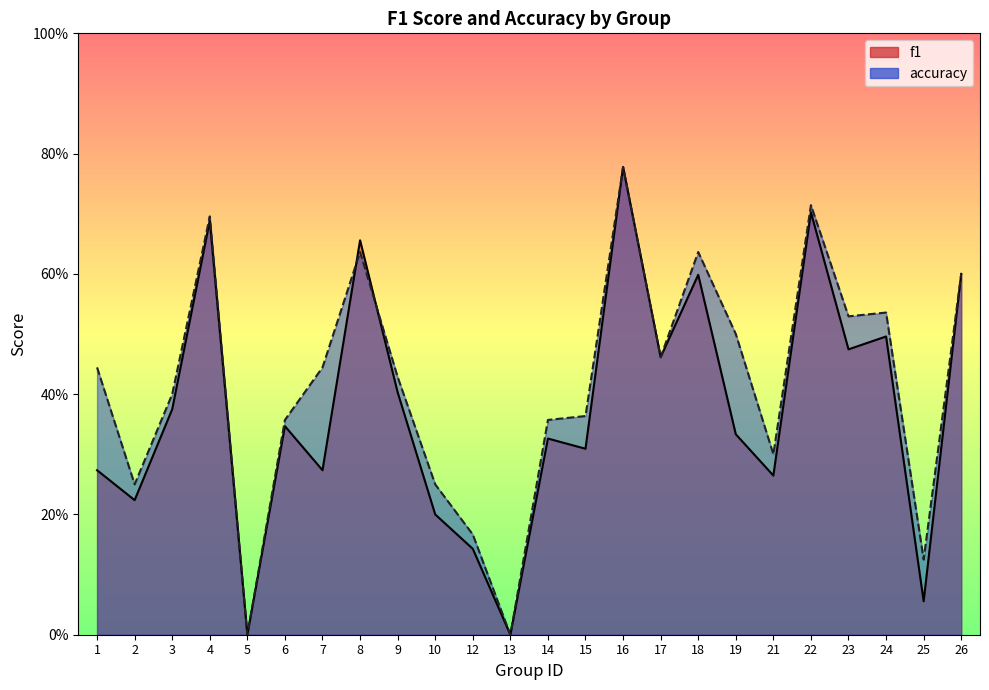

Count the number of categories in the chart.

24